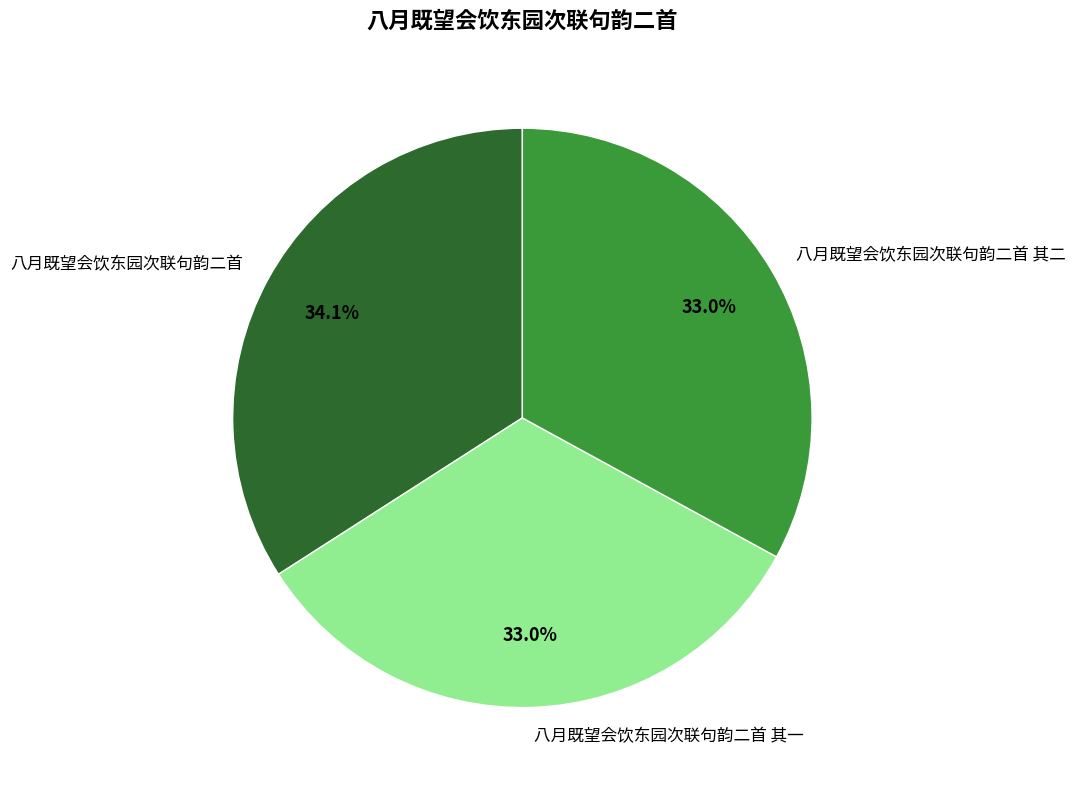

Approximately how many times larger is the value at 八月既望会饮东园次联句韵二首 其一 compared to 八月既望会饮东园次联句韵二首 其二?

1.0